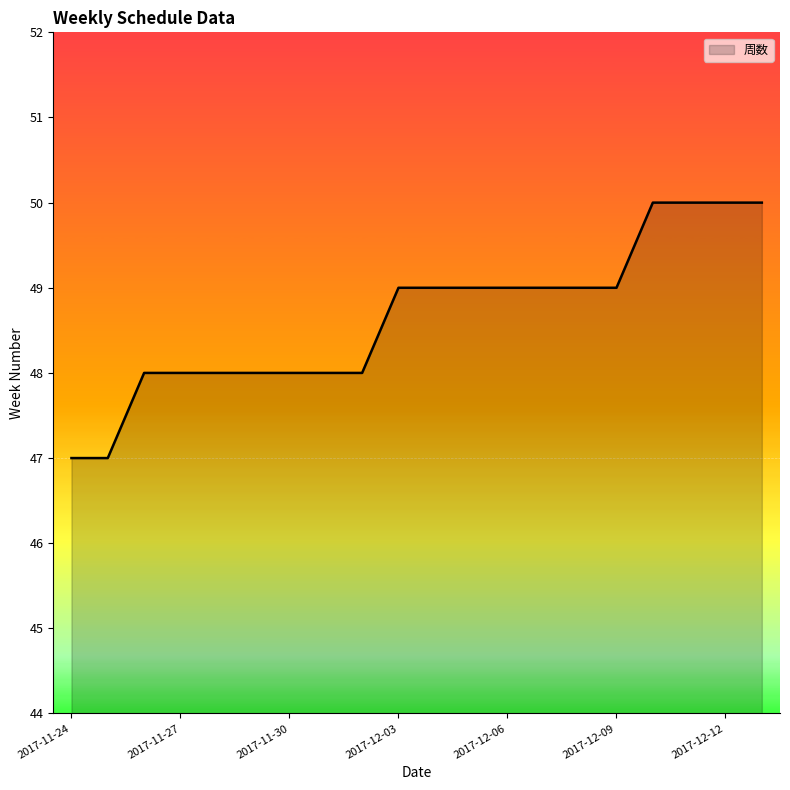

What is the maximum value shown in the chart?

50